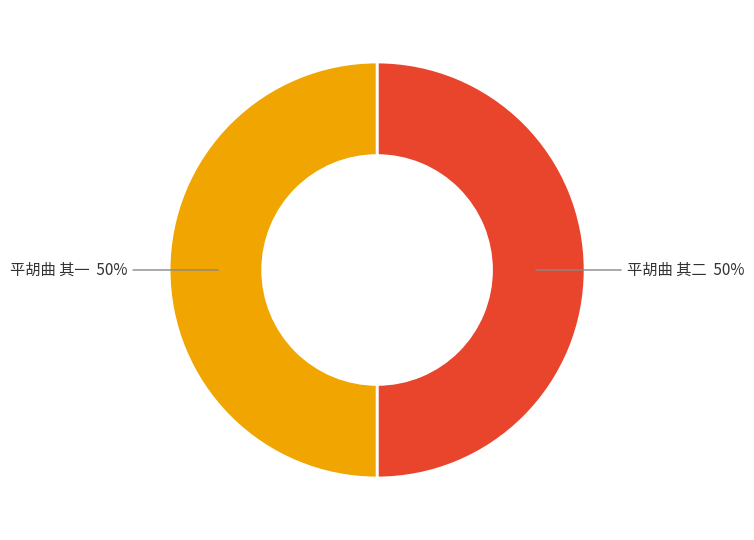

To the nearest percent, what portion does 平胡曲 其一 represent?

50%